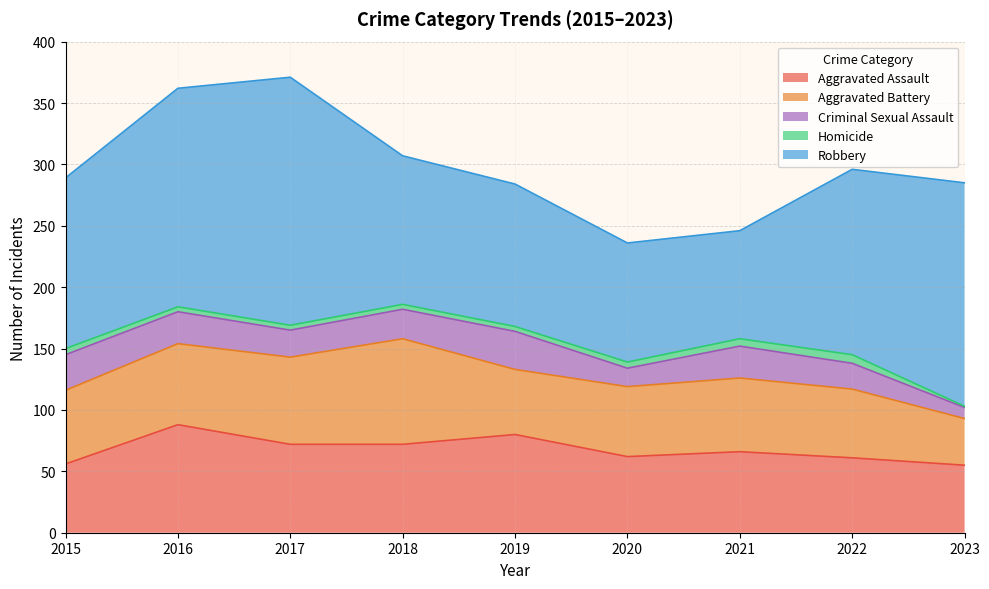

What is the value of the Homicide point at the 6th from the left?

5